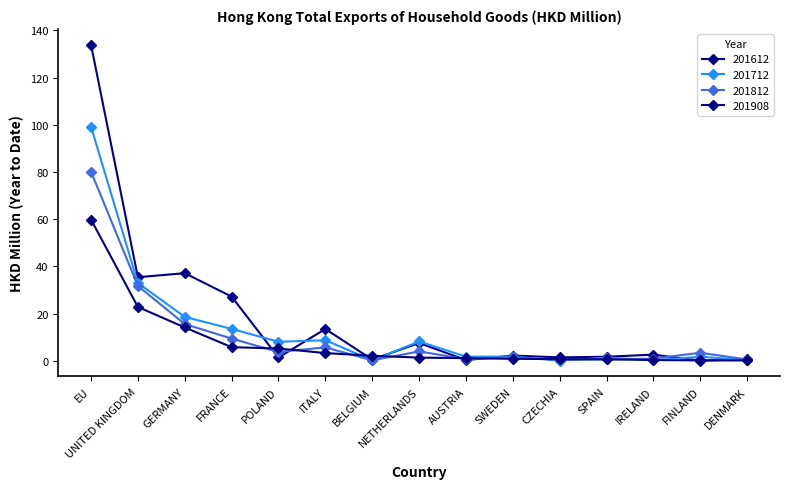

Which series has the largest total across all categories?

201612